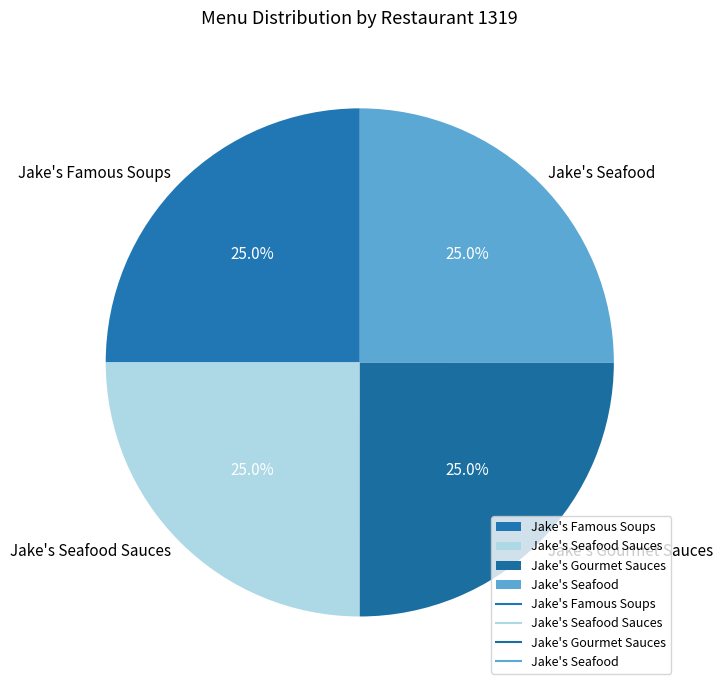

The Jake's Seafood slice represents 33% of the pie. True or false?

False